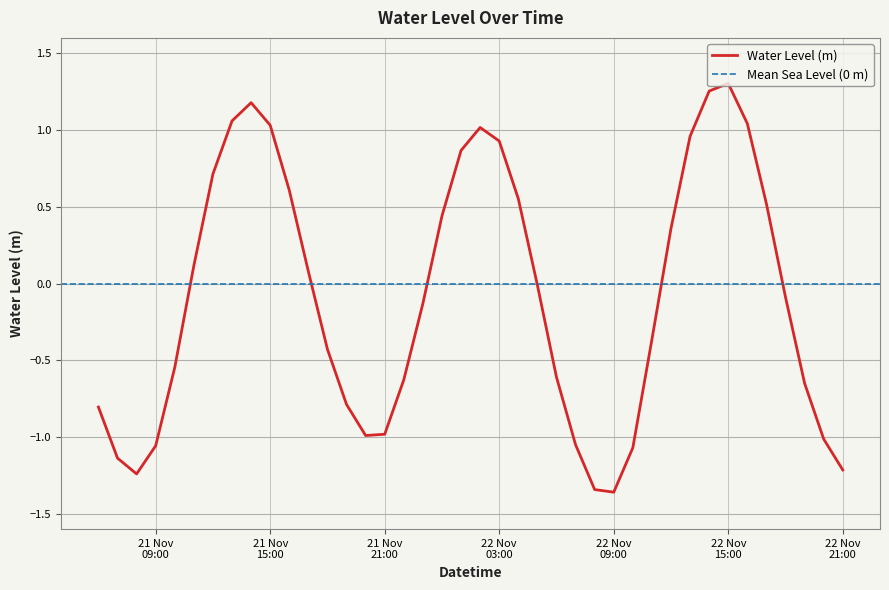

What is the label of the 16th point from the left?

21 Nov 21:00